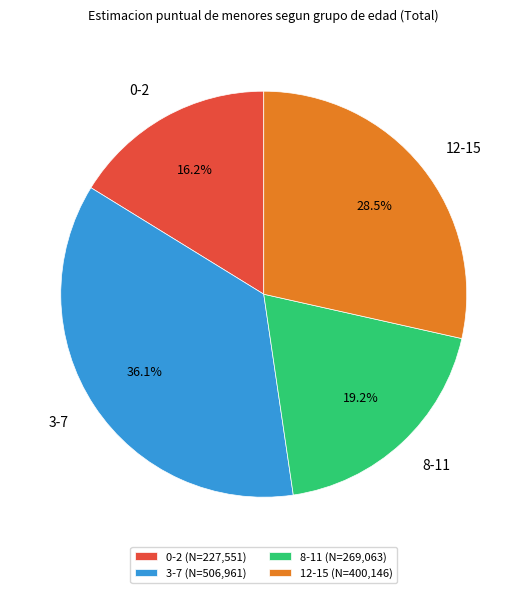

Which has a higher value, 8-11 or 12-15?

12-15